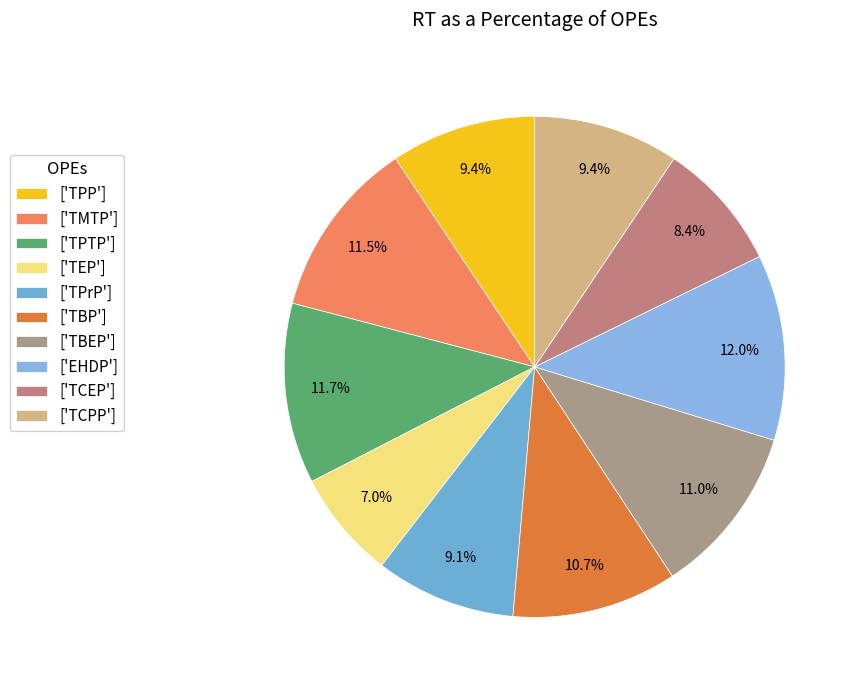

Which slice is the smallest?

['TEP']